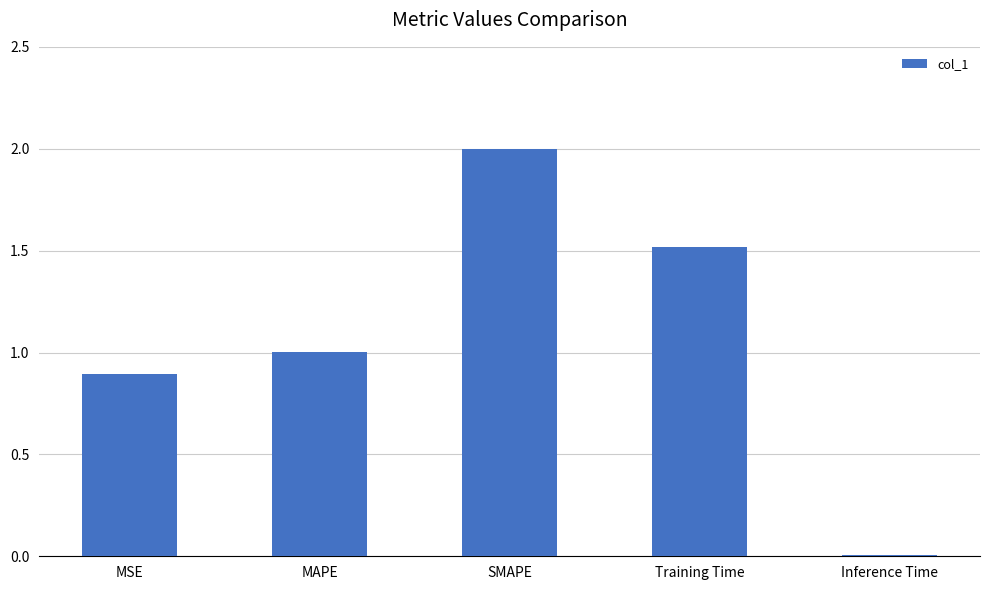

What is the change in value from SMAPE to Inference Time?

-2.0